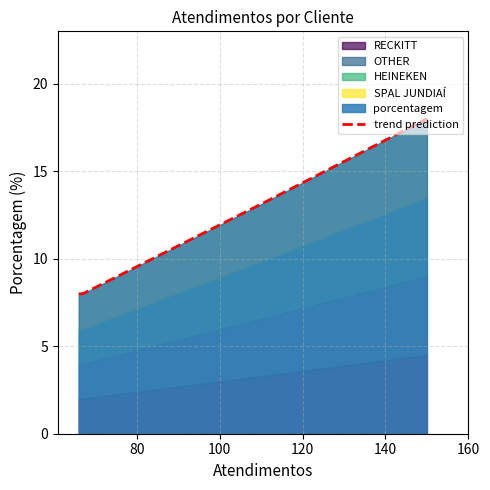

What is the label of the 2nd point from the left?

HEINEKEN